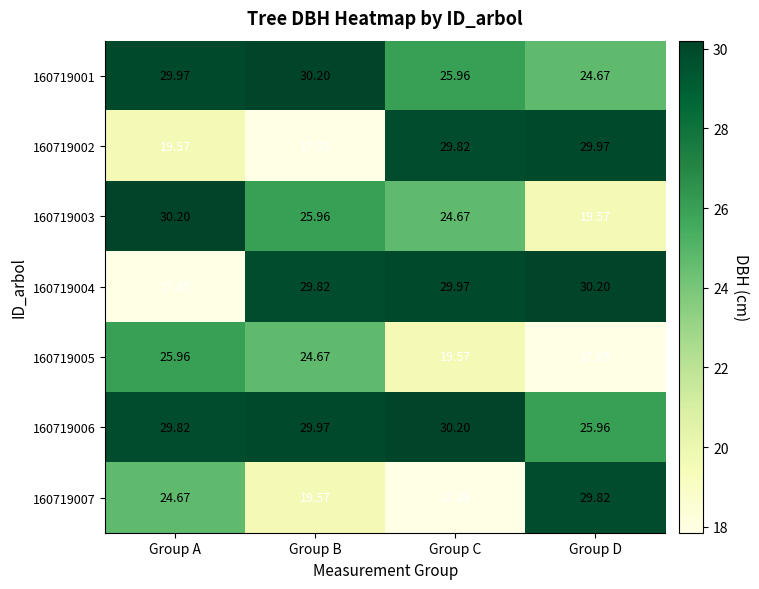

Where is 160719003 nearest to the value 24?

Group C